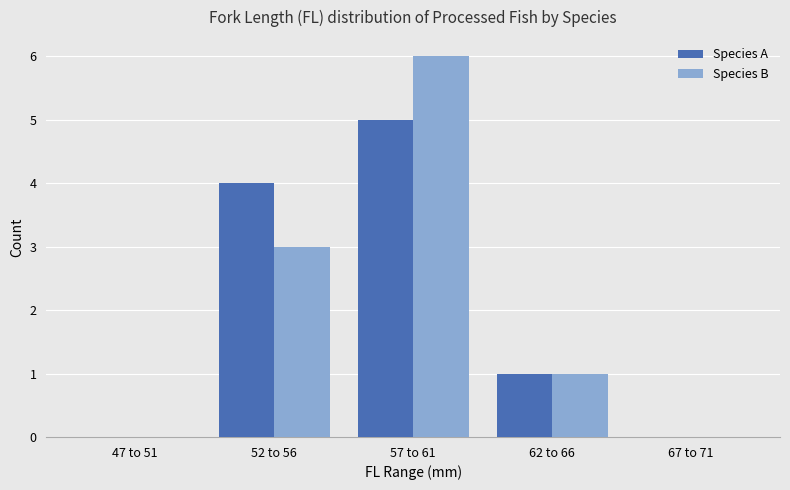

Count the number of data series in this chart.

2